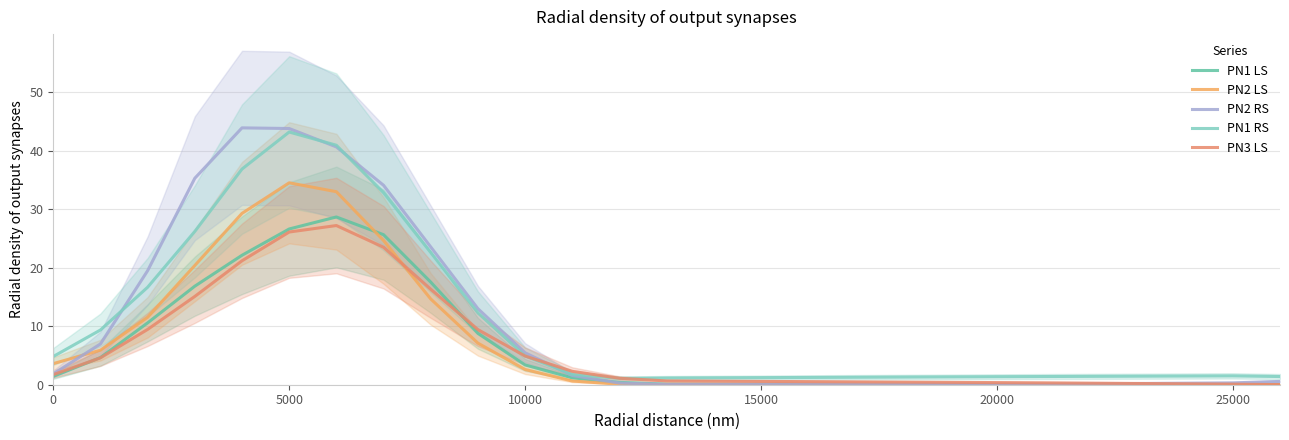

How many lines are shown in the chart?

5